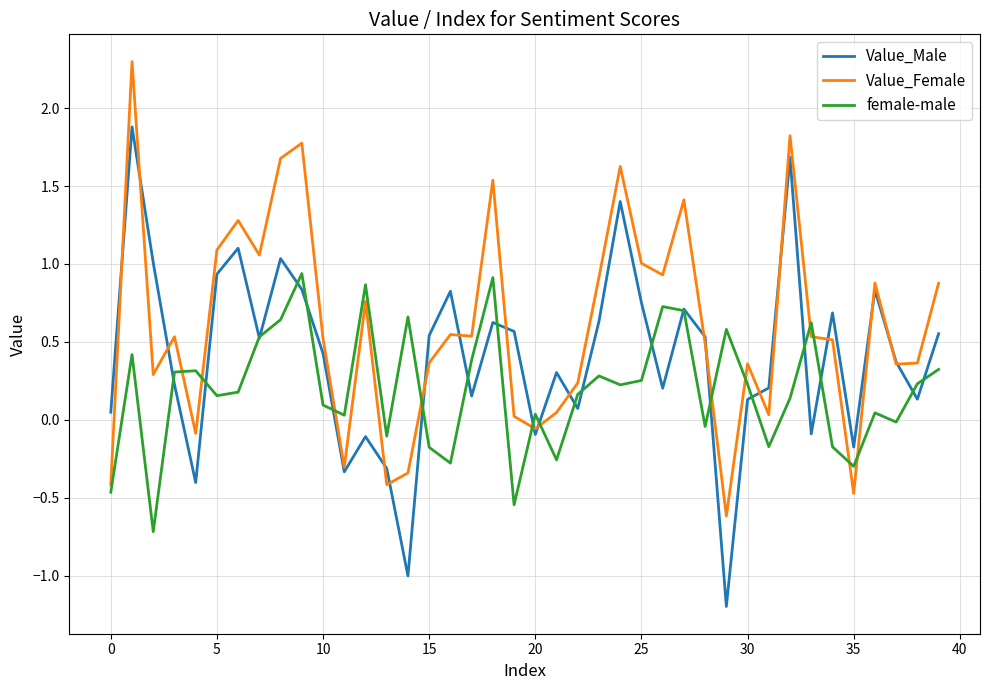

Which series has the largest range (max minus min)?

Value_Male